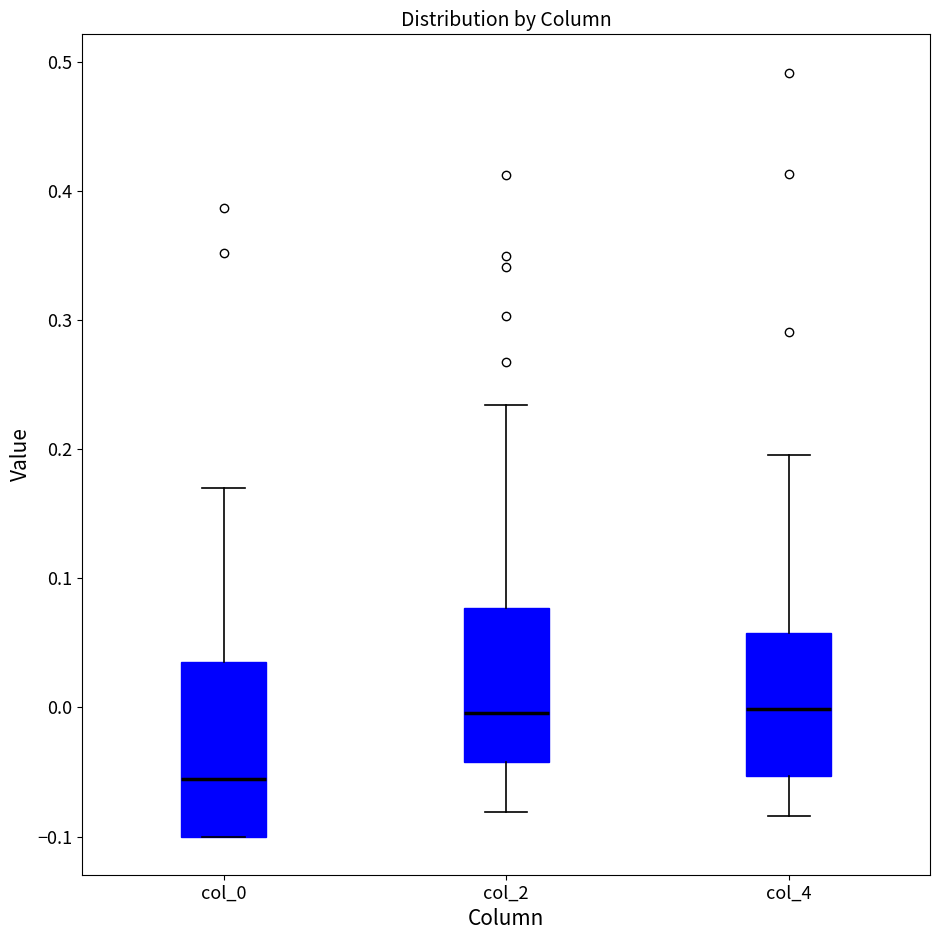

Reading left to right, read every box against the y-axis: the position of its median line, the range the box covers, and the ends of its whiskers. The values are not printed on the chart, so give them approximately, as read against the axis.

col_0: median -0.06, box -0.10 to 0.04, whiskers -0.10 to 0.17
col_2: median 0.00, box -0.04 to 0.08, whiskers -0.08 to 0.23
col_4: median 0.00, box -0.05 to 0.06, whiskers -0.08 to 0.20